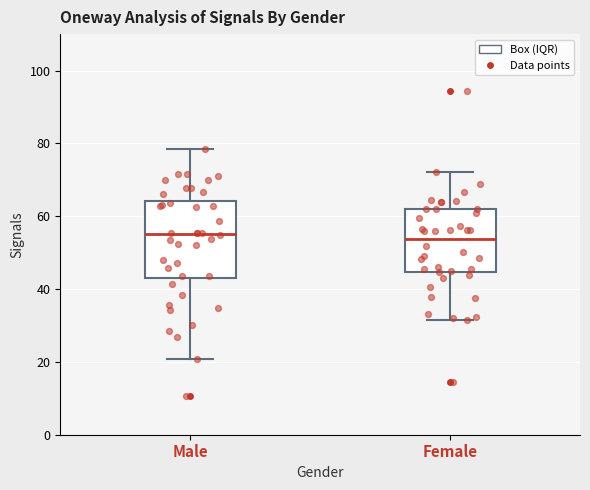

Where is the lower edge of the box for Male on the y-axis? The values are not printed on the chart, so give them approximately, as read against the axis.

42